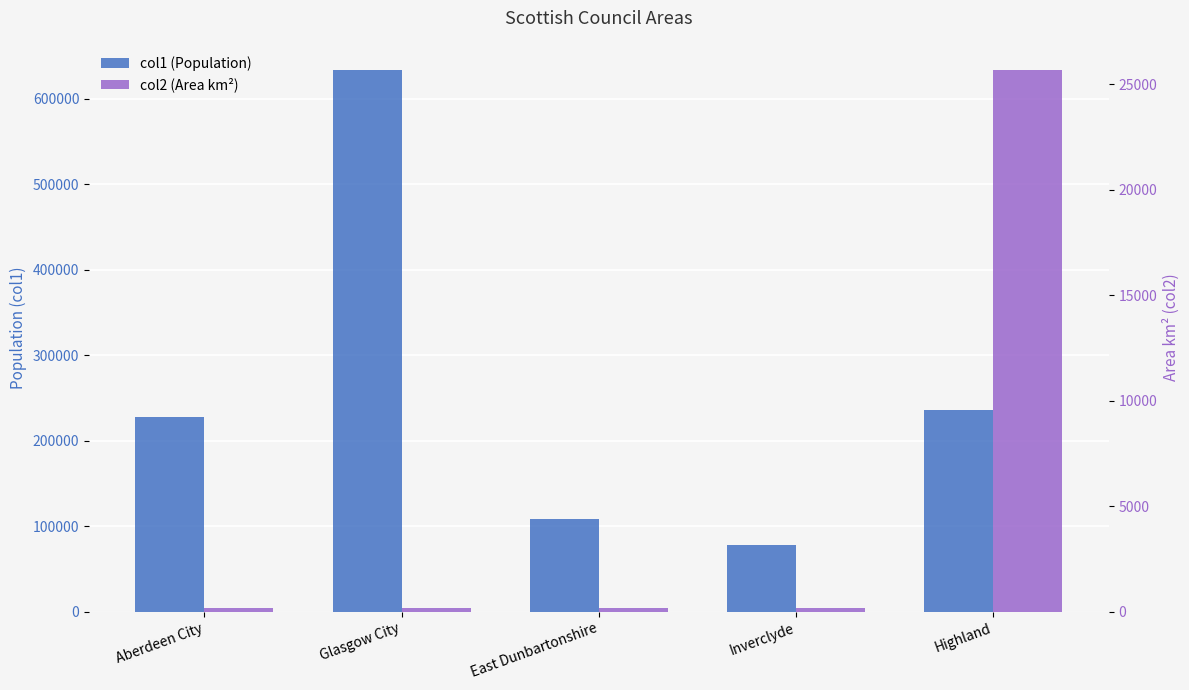

What is the highest value of the col1 (Population) series?

633120.0